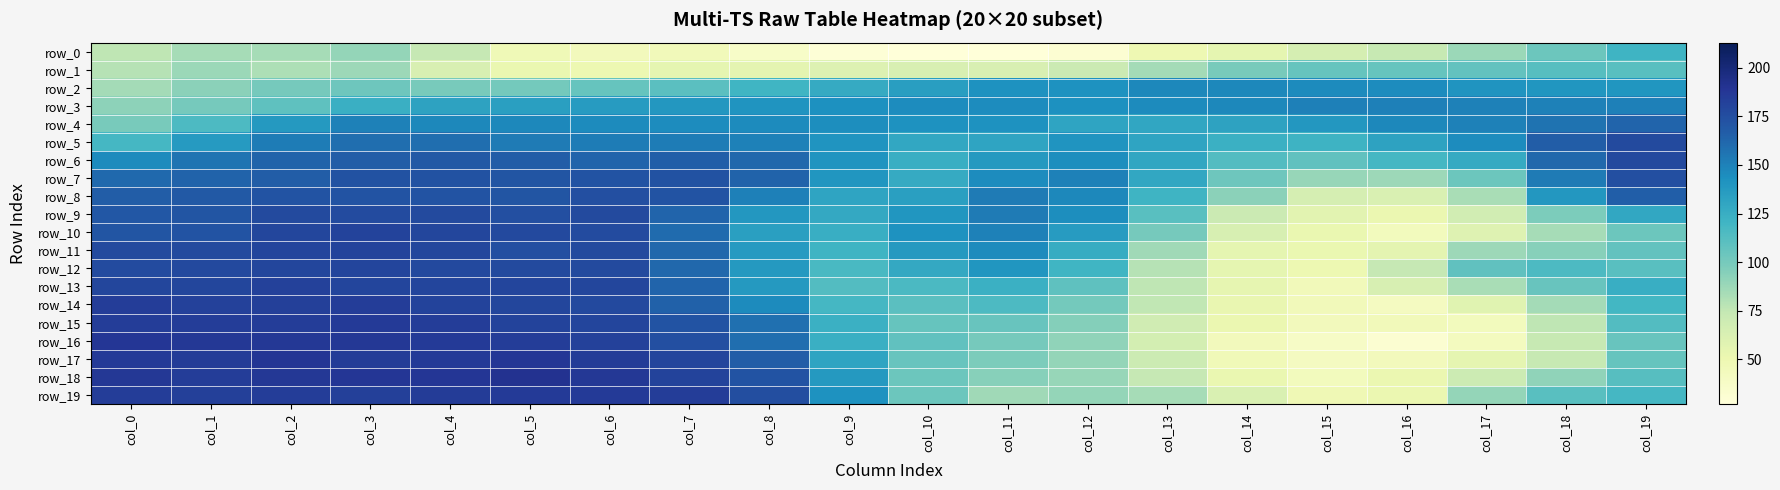

Which series has the widest spread of values?

row_16